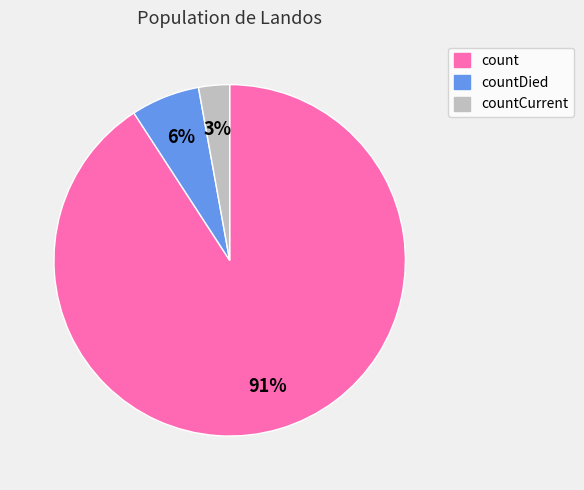

Is there any slice that represents more than half of the pie?

Yes